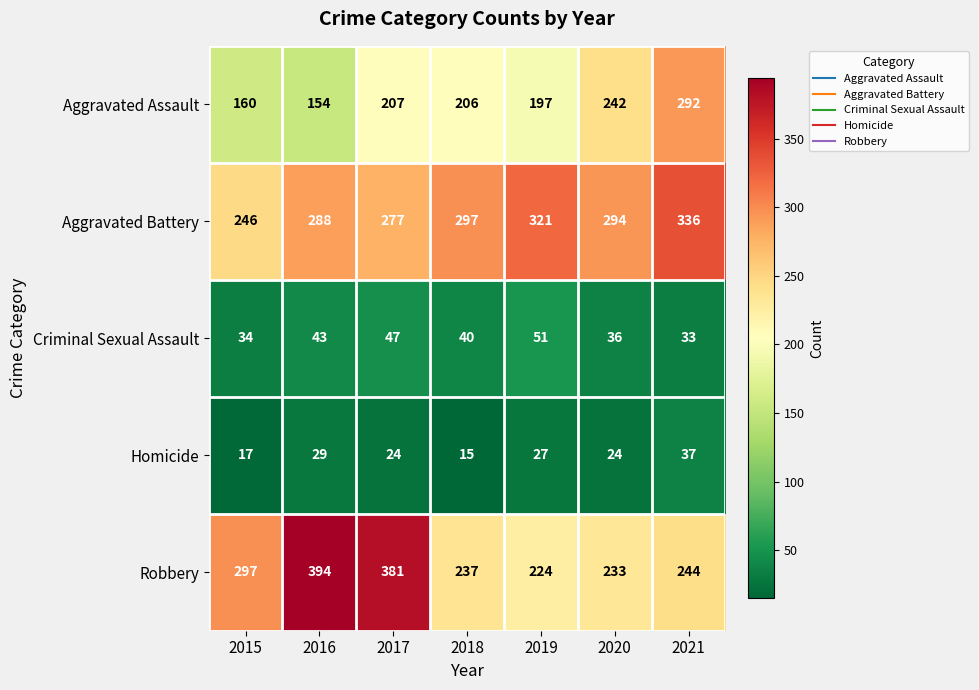

Is it true that Robbery equals 244 at 2021?

True